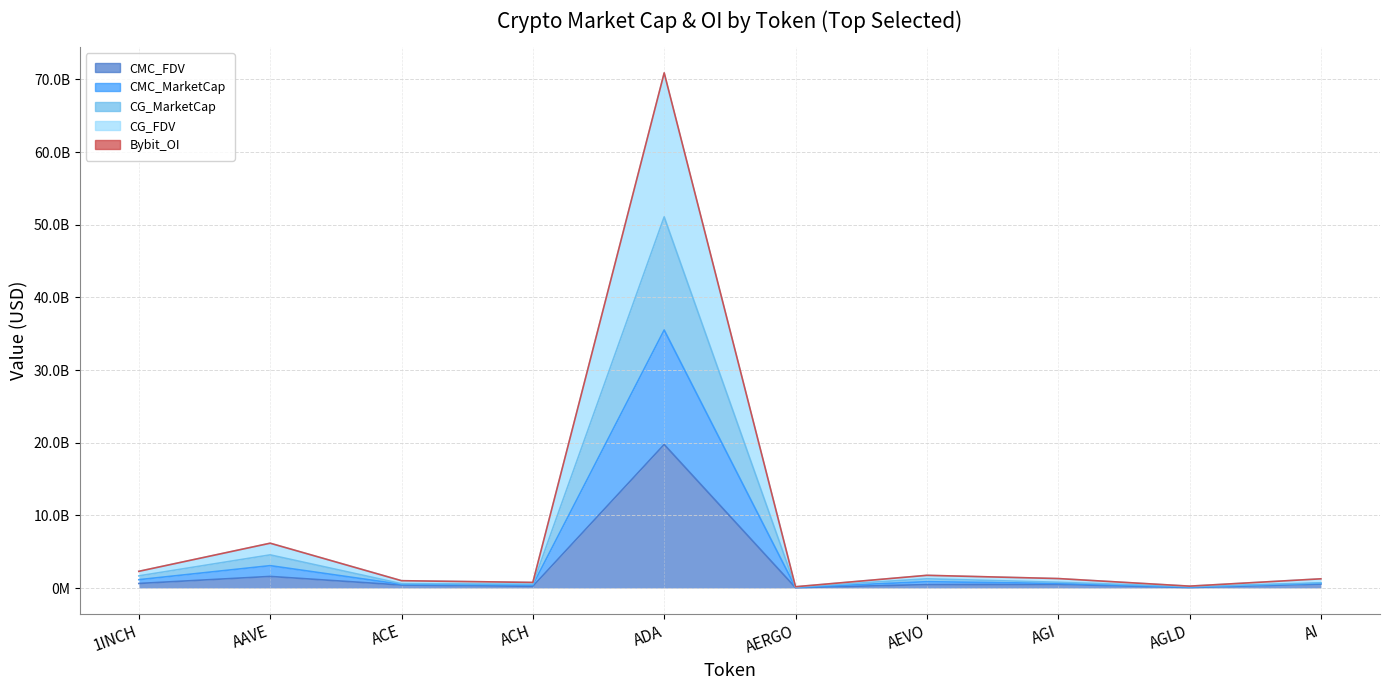

True or false: Bybit_OI and CG_FDV intersect in this chart.

False